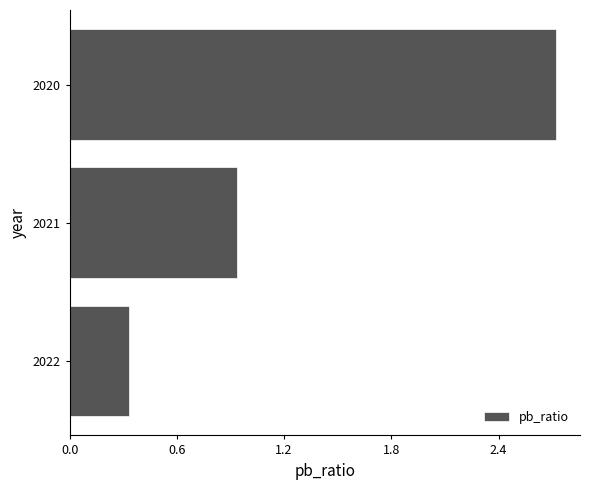

What is the sum of all values?

4.0